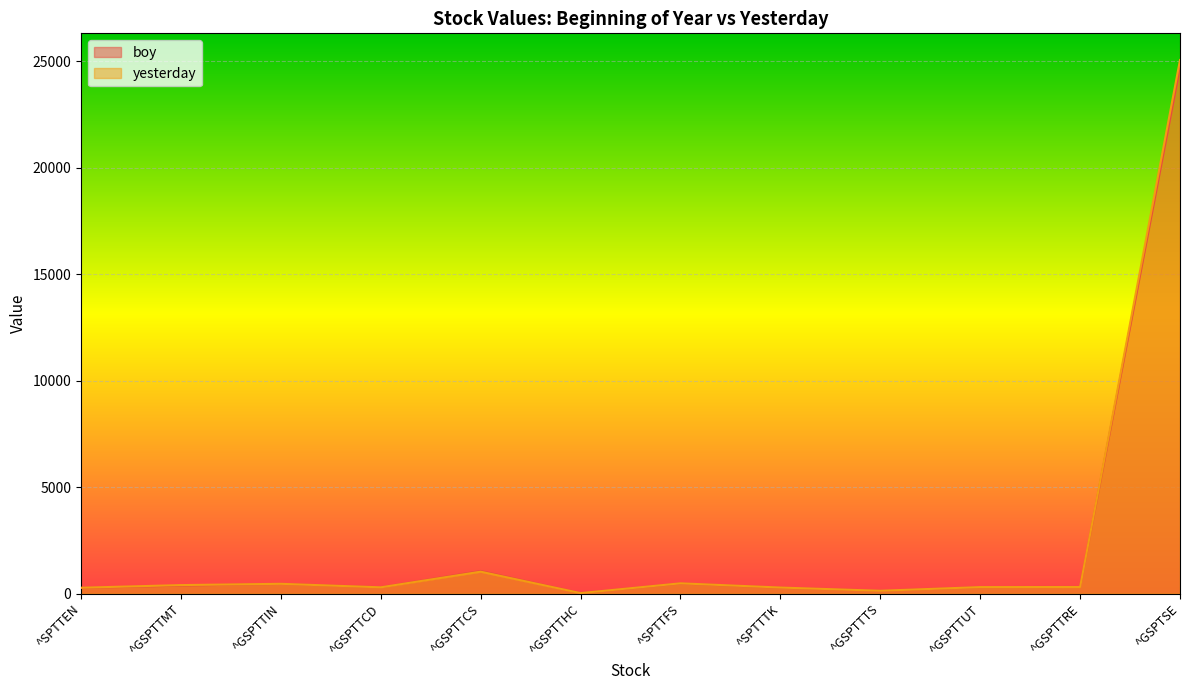

What is the minimum value shown in the chart?

24.6